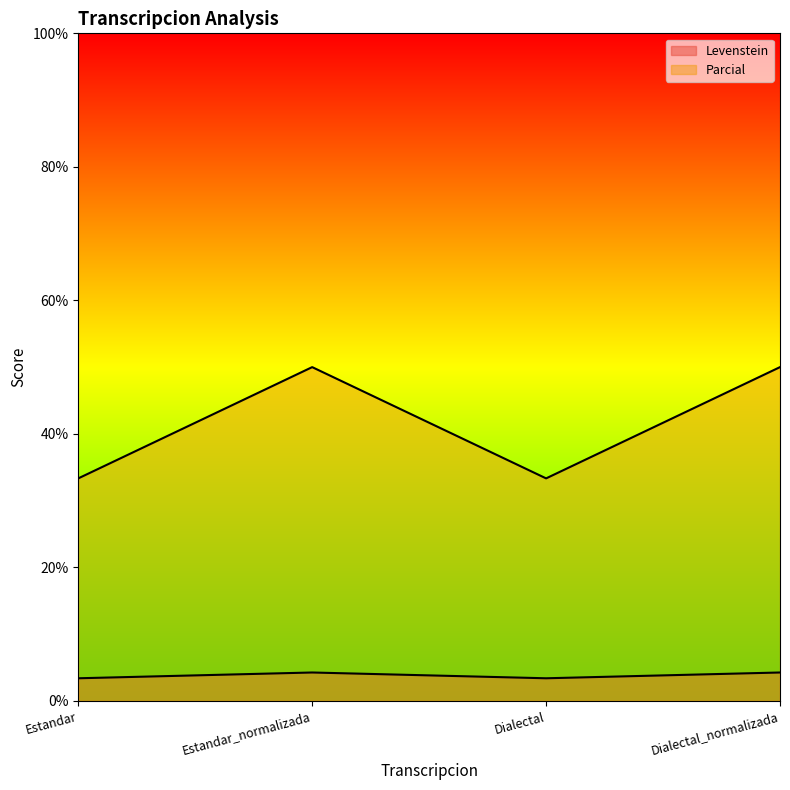

True or false: Parcial and Levenstein cross at least once.

False